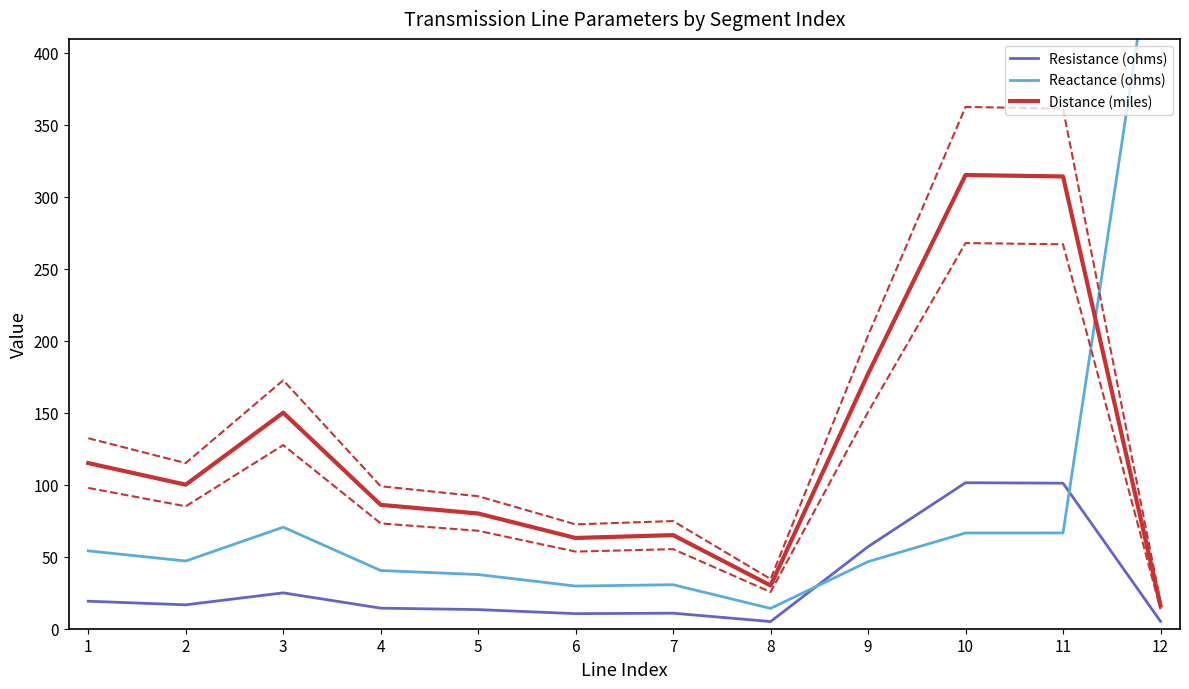

At how many categories does at least one series exceed 221?

3